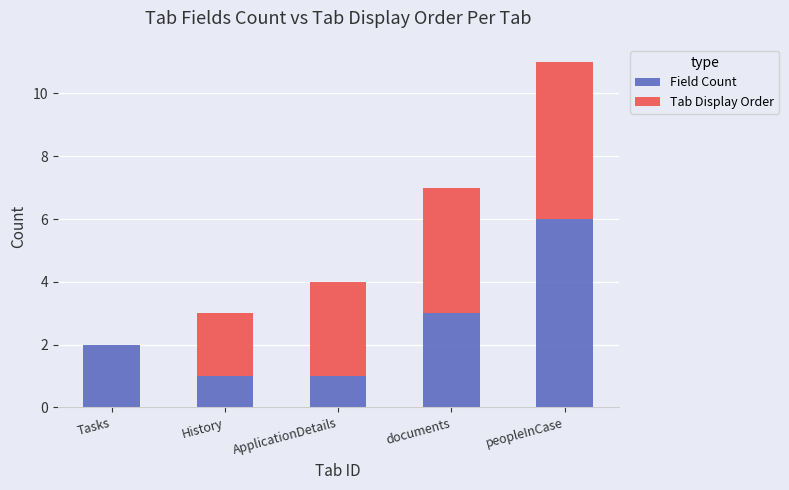

How many distinct data groups are displayed?

2